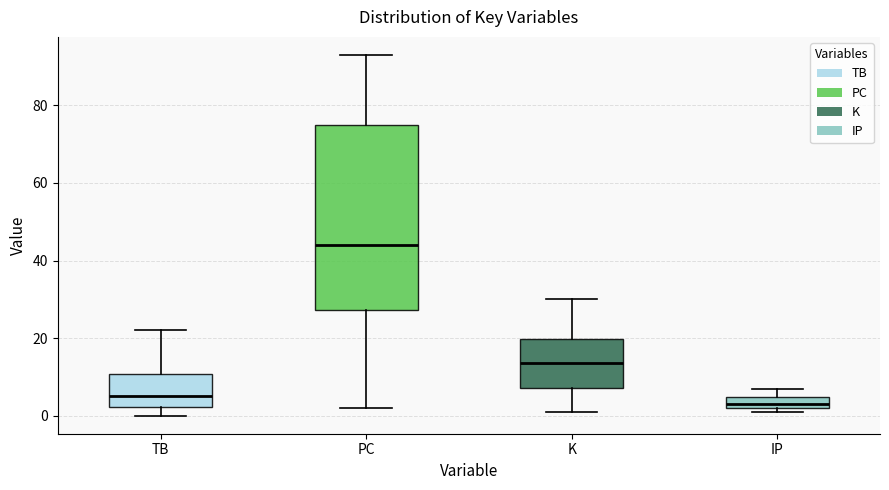

Which box has the lowest median line?

IP